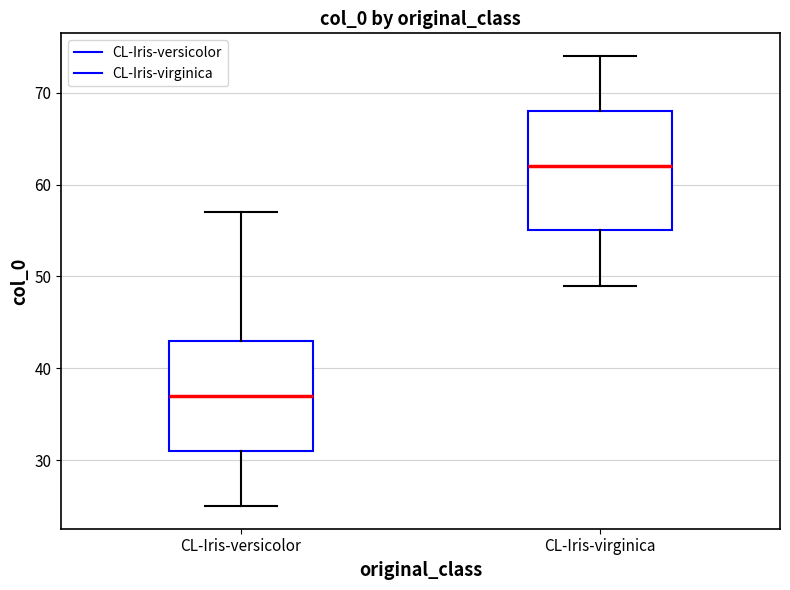

Which box's median line is the lowest?

CL-Iris-versicolor